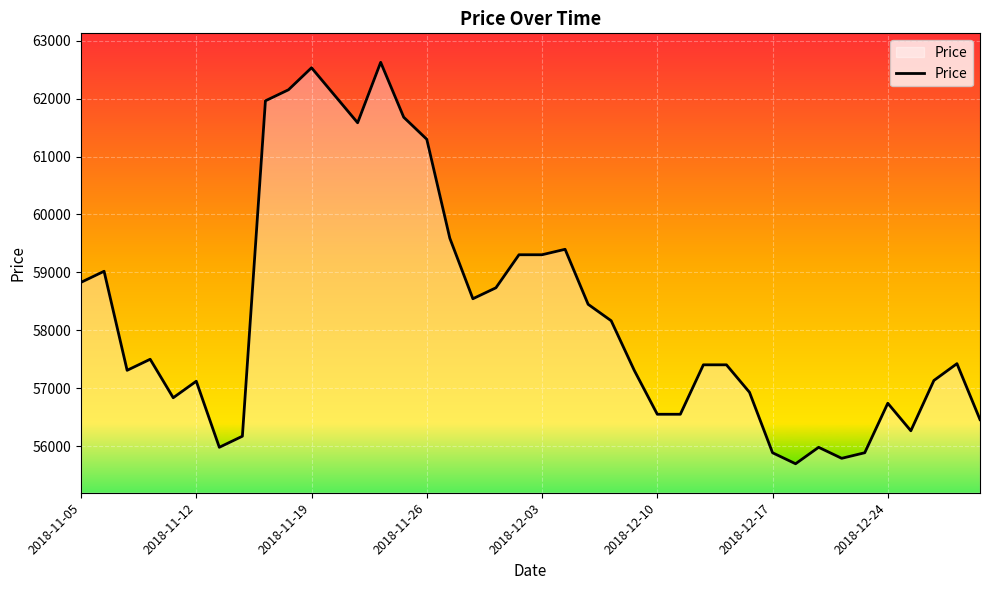

What is the difference between the maximum and minimum values?

6926